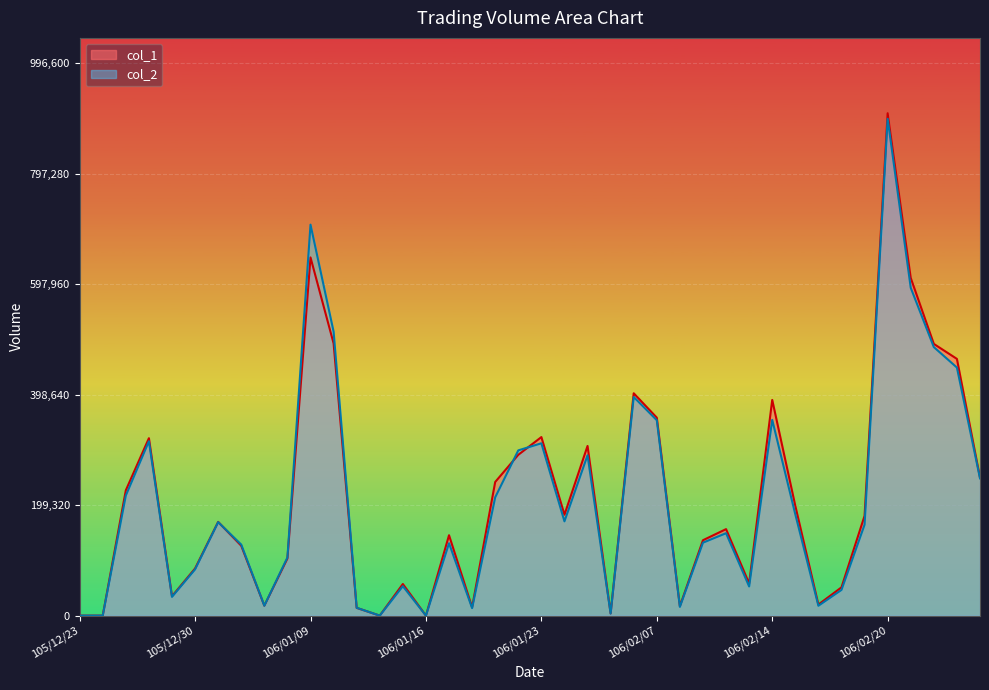

Which series has the largest total across all categories?

col_1